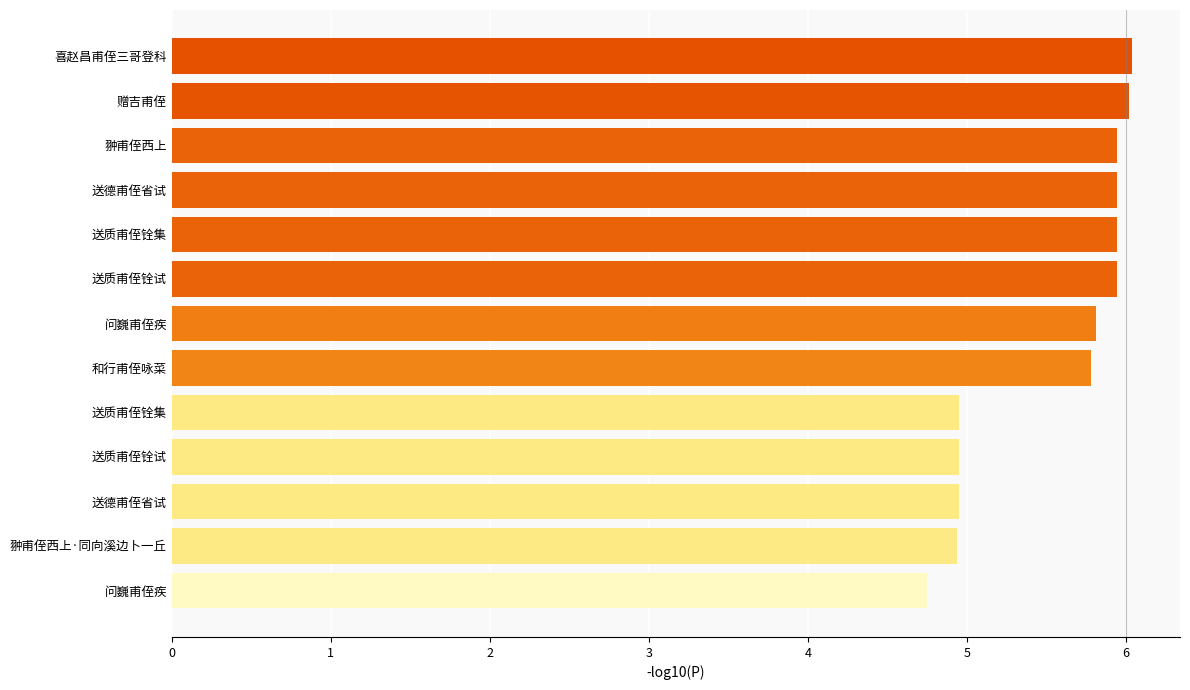

How many data points does each series have?

13